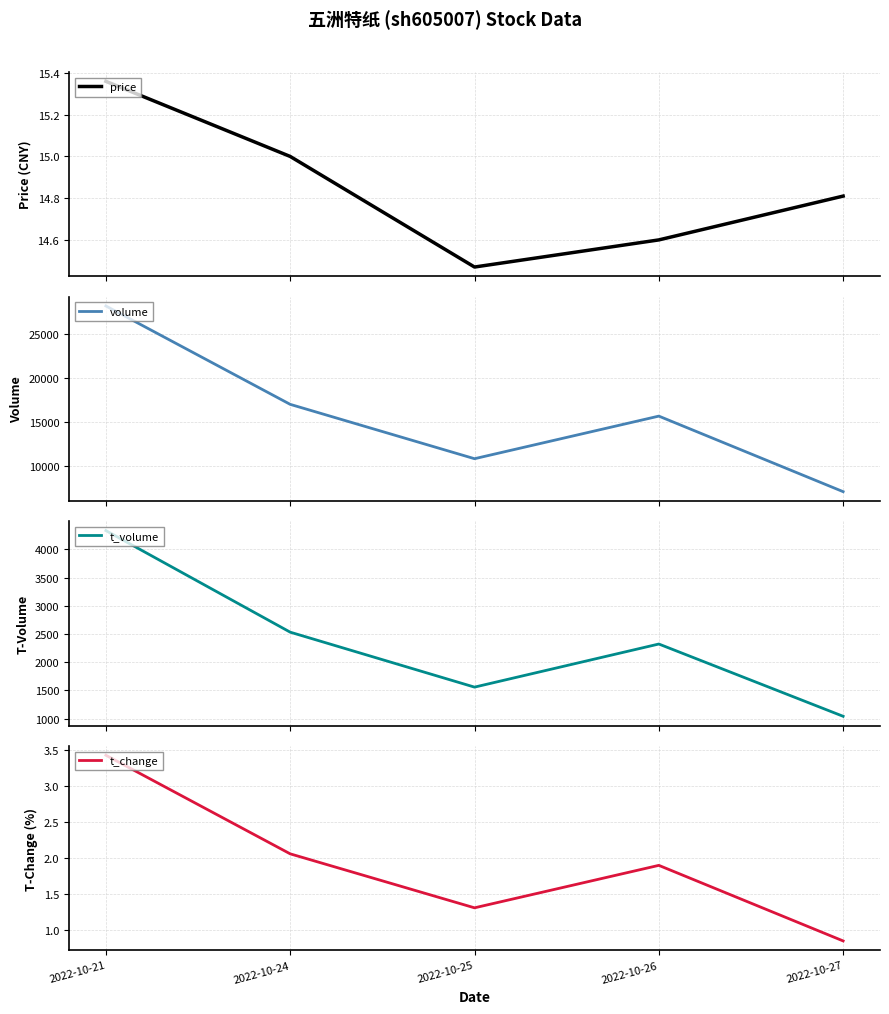

Between 2022-10-26 and 2022-10-27, which series saw the biggest shift?

volume